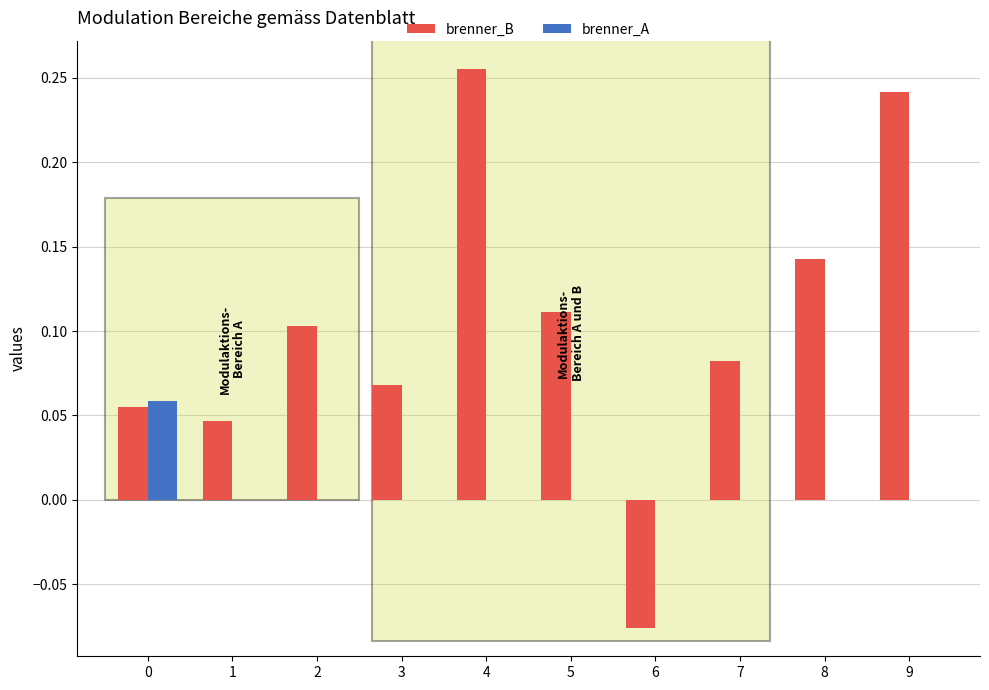

What are all the series names shown in the legend?

brenner_B, brenner_A